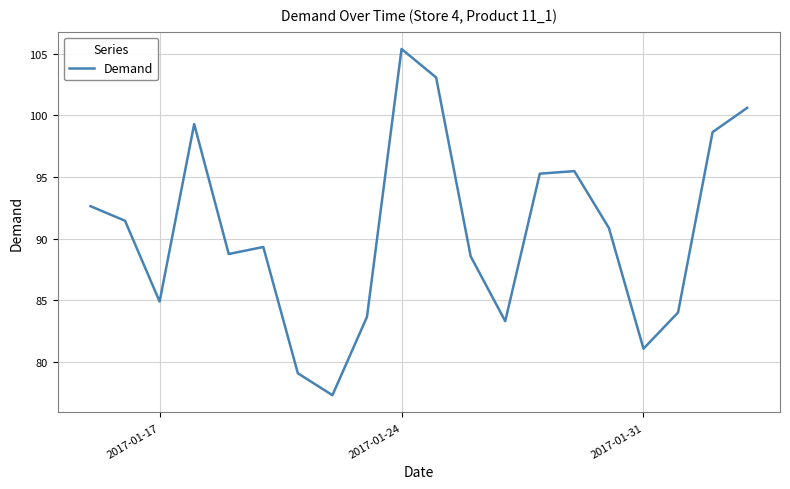

What is the difference between the maximum and minimum values?

28.1